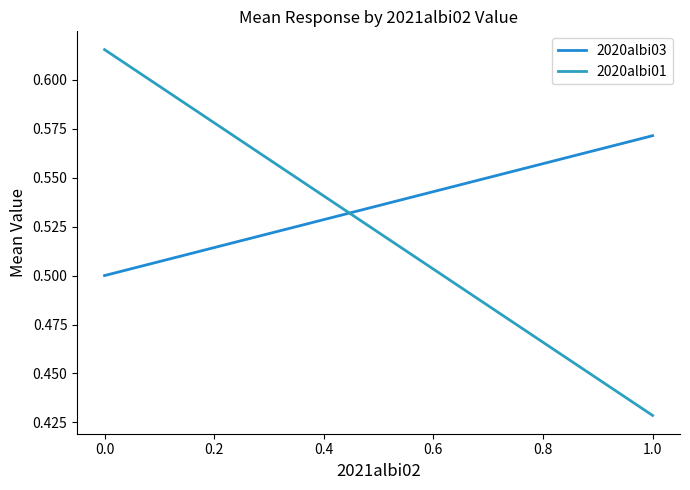

What are all the series names shown in the legend?

2020albi03, 2020albi01